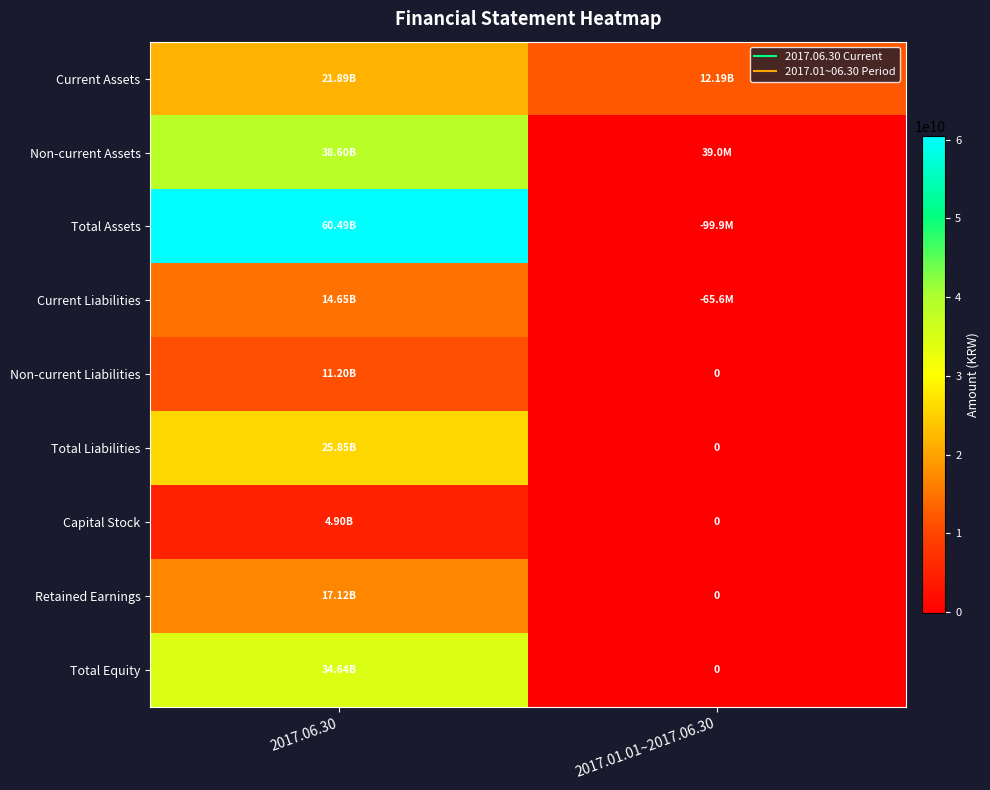

Which series has the largest total across all categories?

Total Assets